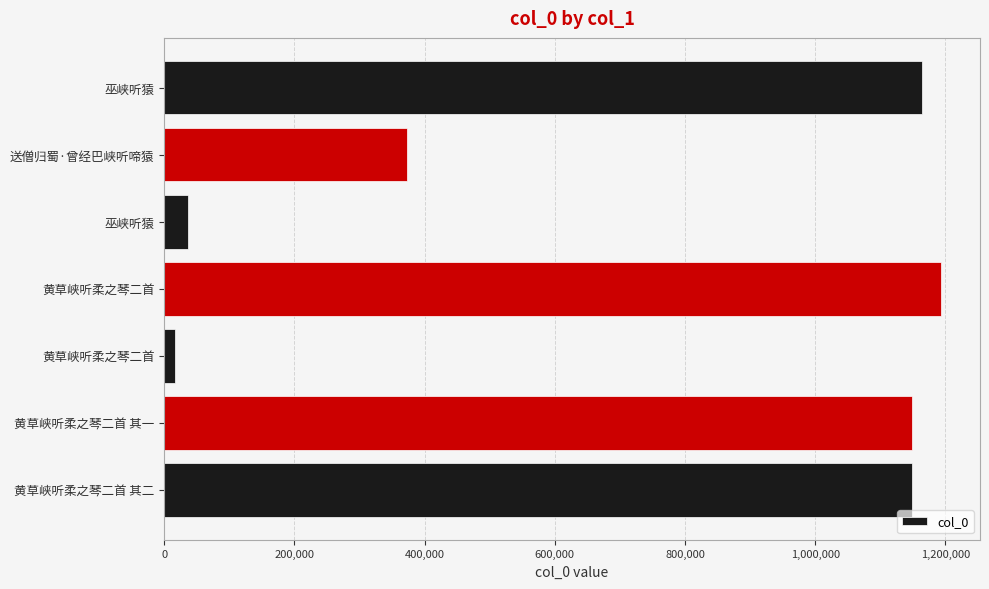

Count the number of categories in the chart.

7